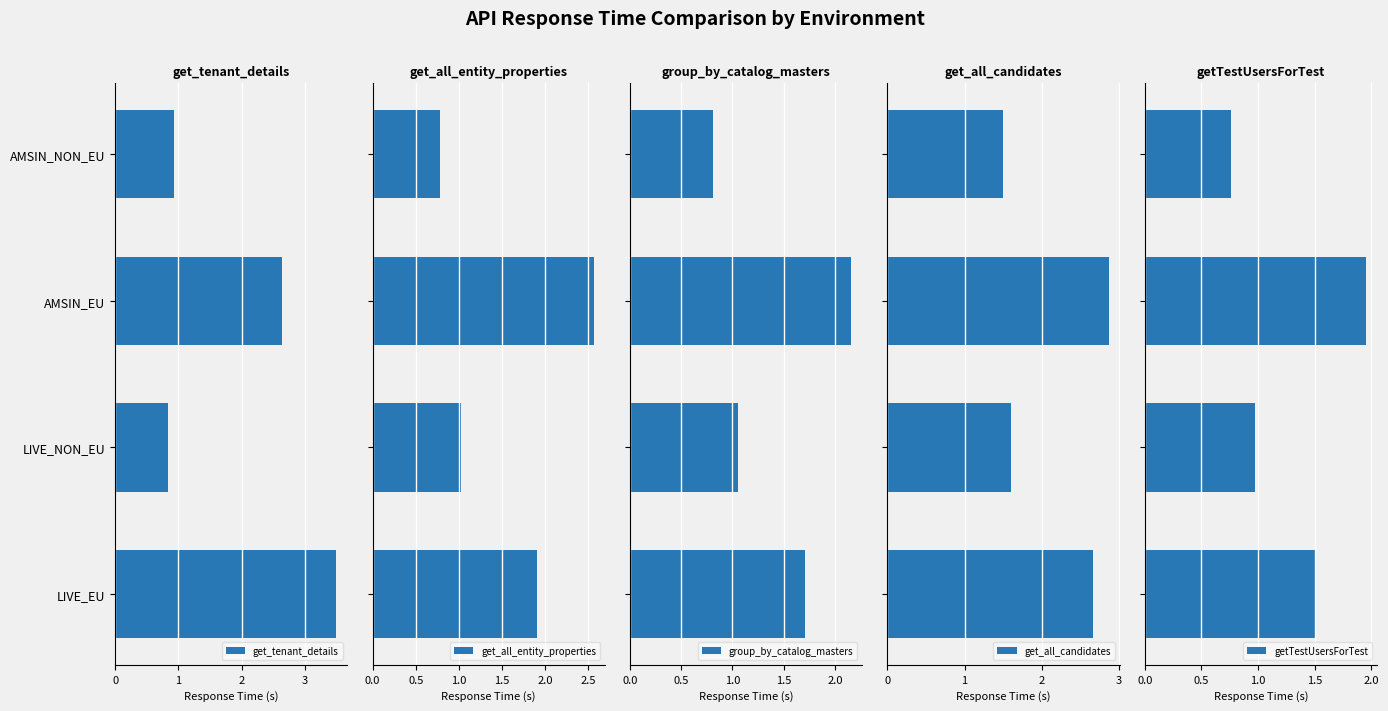

How many data points in get_all_candidates are above 2?

2